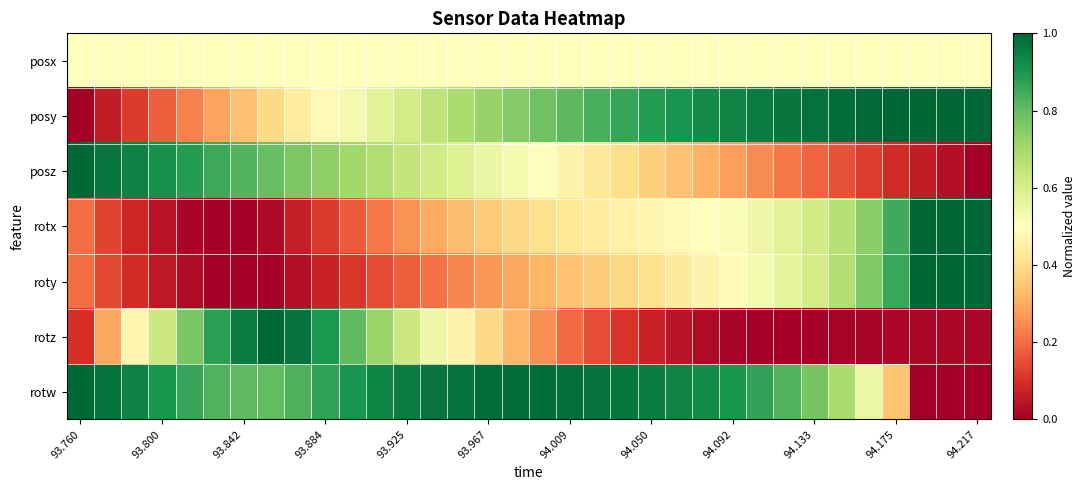

Which series has the largest range (max minus min)?

posy